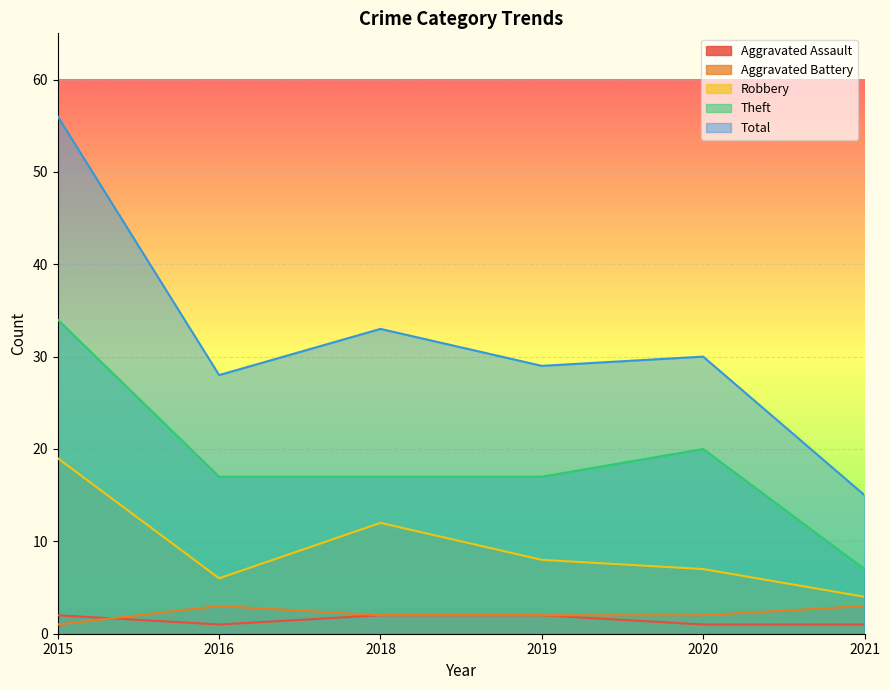

True or false: Aggravated Battery and Robbery cross at least once.

False